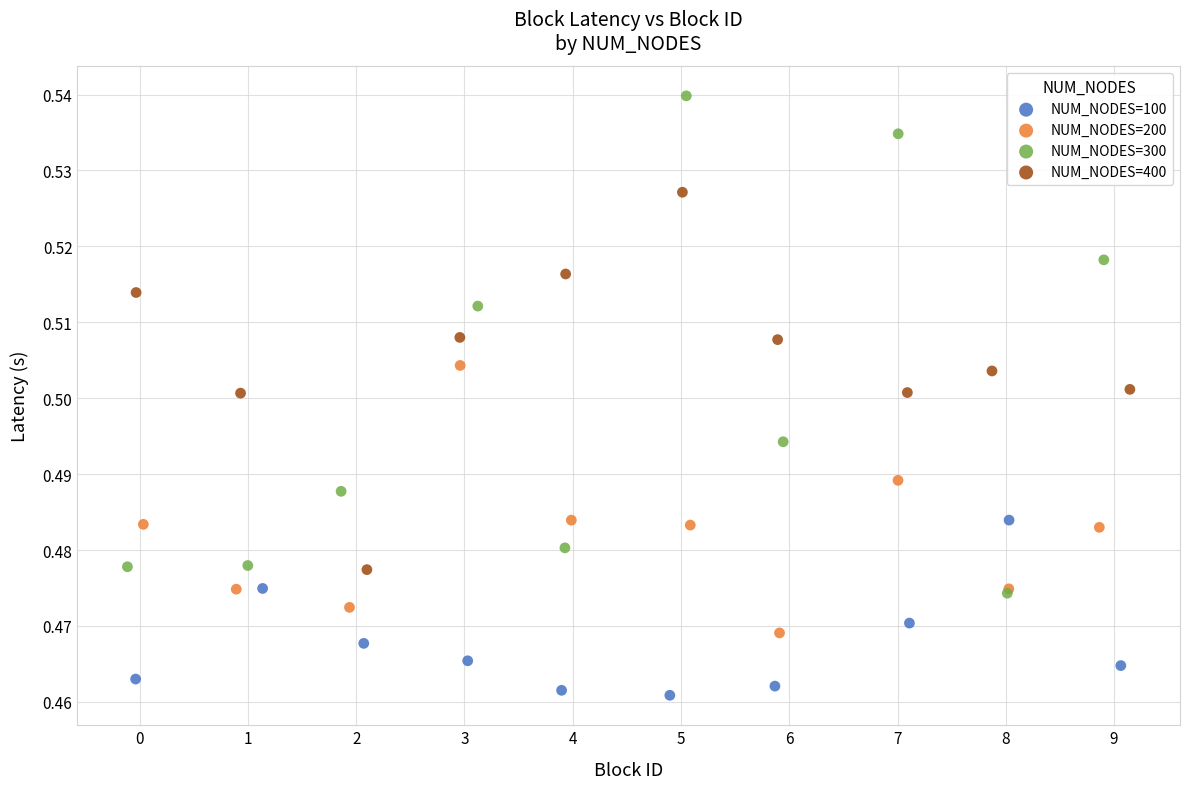

Which series has the widest spread of Y values?

NUM_NODES=300